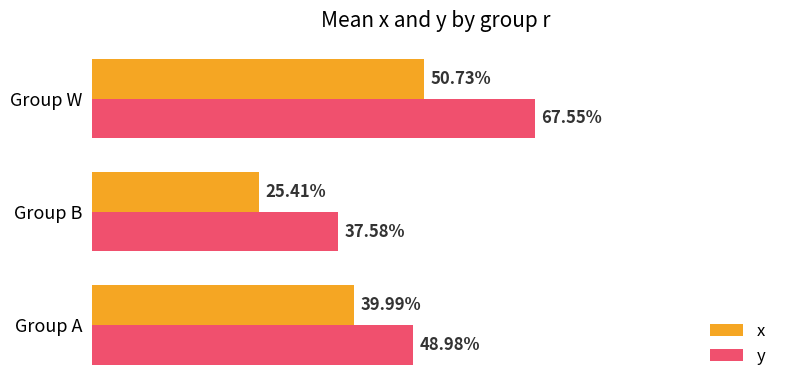

What are all the series names shown in the legend?

x, y